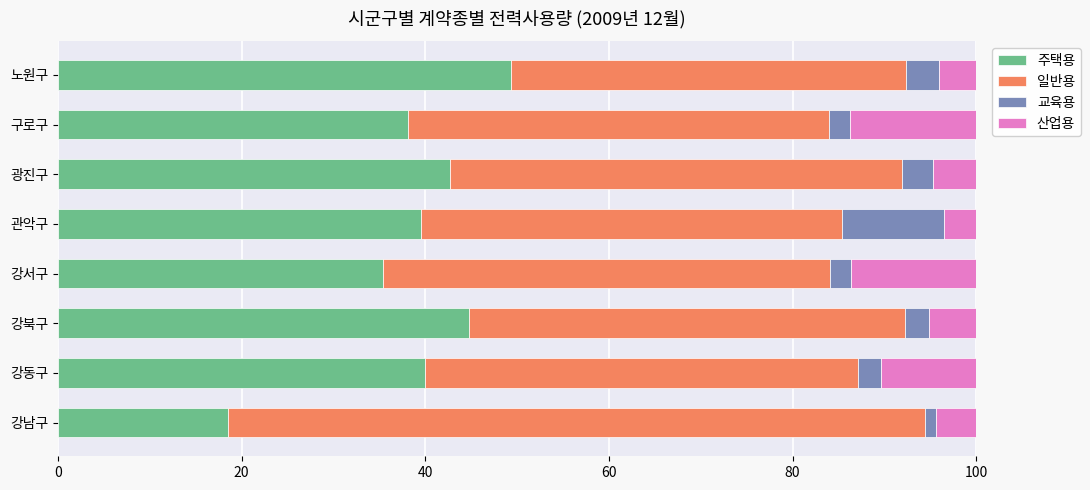

What is the approximate value of 주택용 at 광진구?

42.7